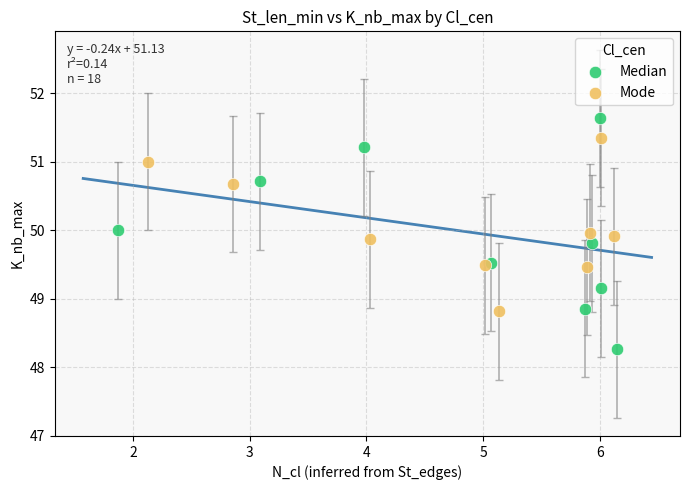

Which series reaches the minimum Y coordinate?

Median